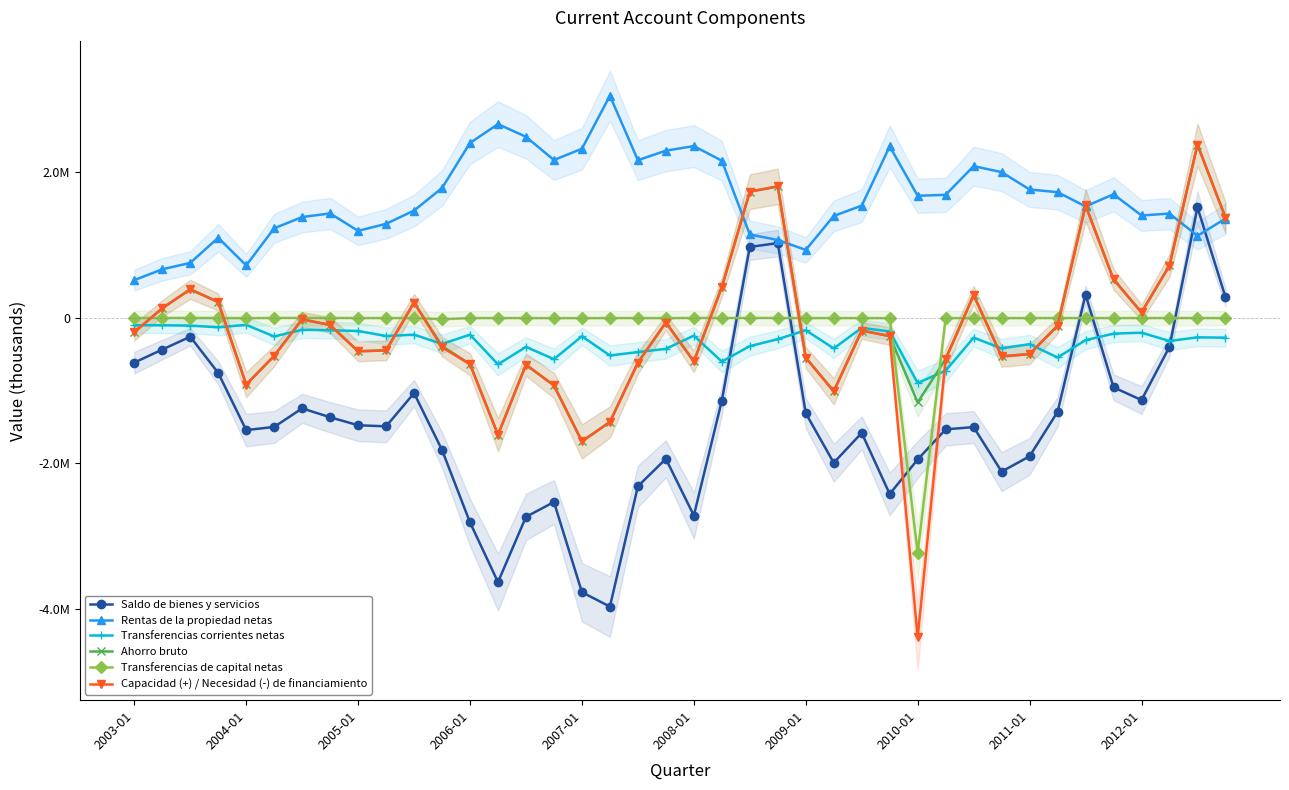

True or false: Ahorro bruto and Capacidad (+) / Necesidad (-) de financiamiento intersect in this chart.

False